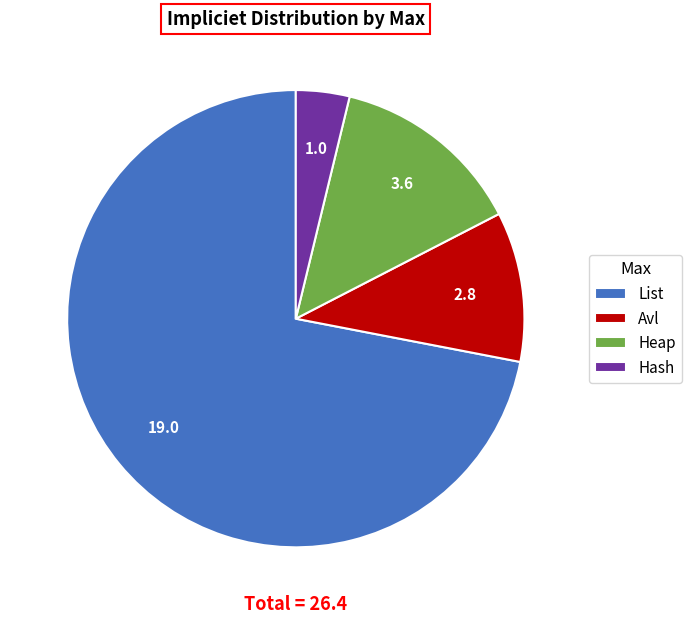

True or false: List accounts for 65% of the total.

False